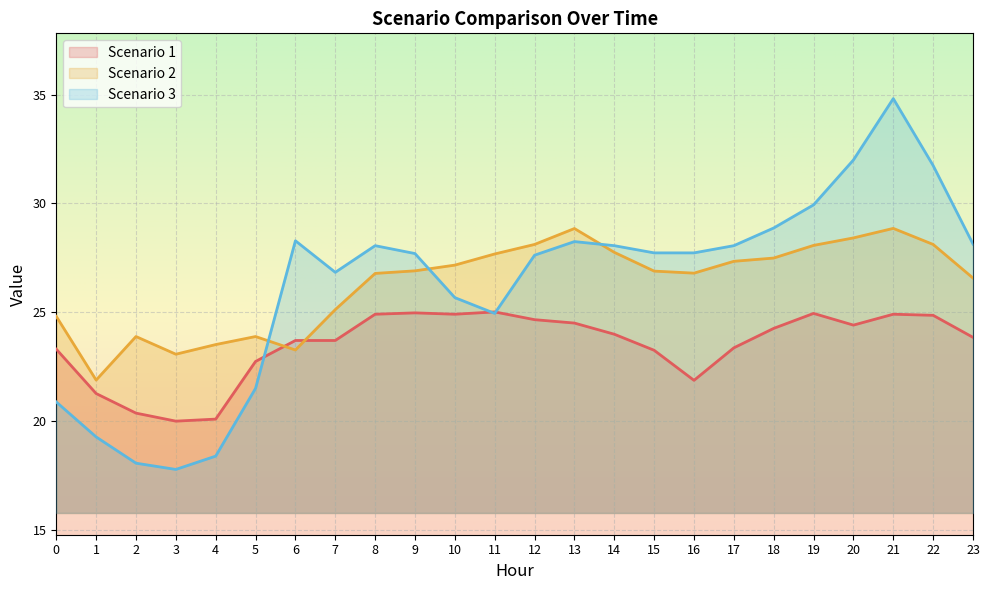

What are all the series names shown in the legend?

Scenario 1, Scenario 2, Scenario 3